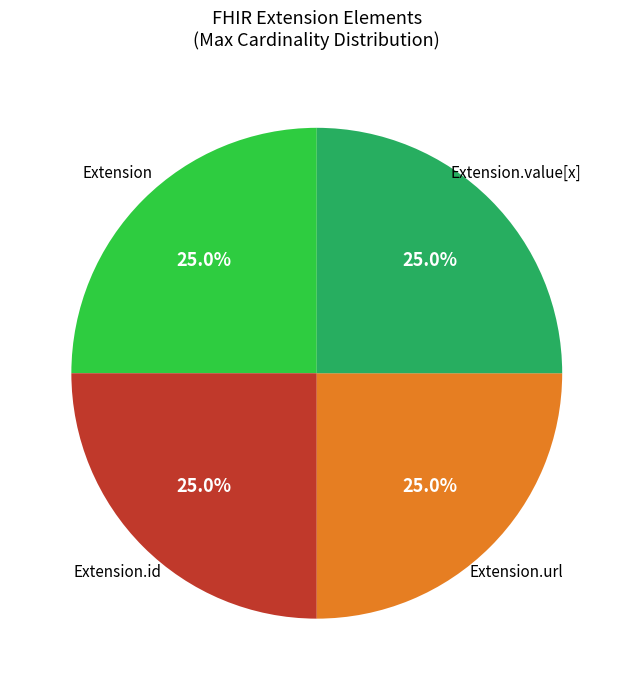

Is there a majority slice in this chart?

No